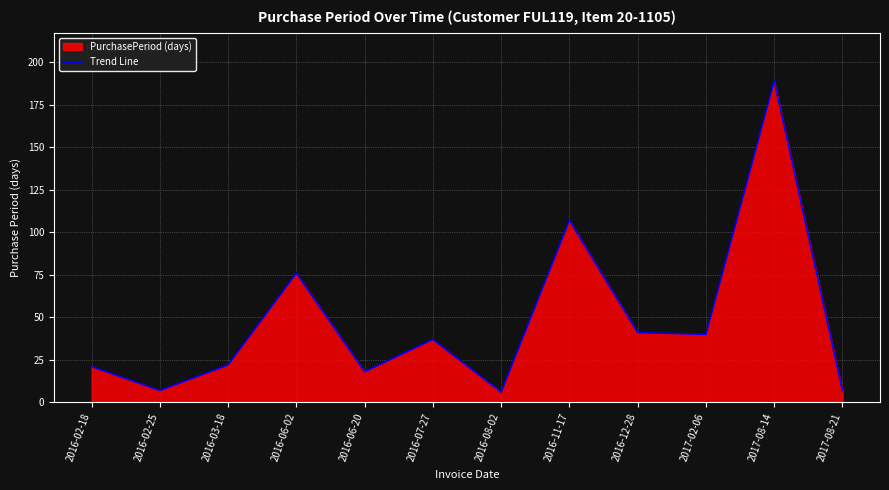

Reading right to left, extract all data points from this chart.

7	189	40	41	107	6	37	18	76	22	7	21